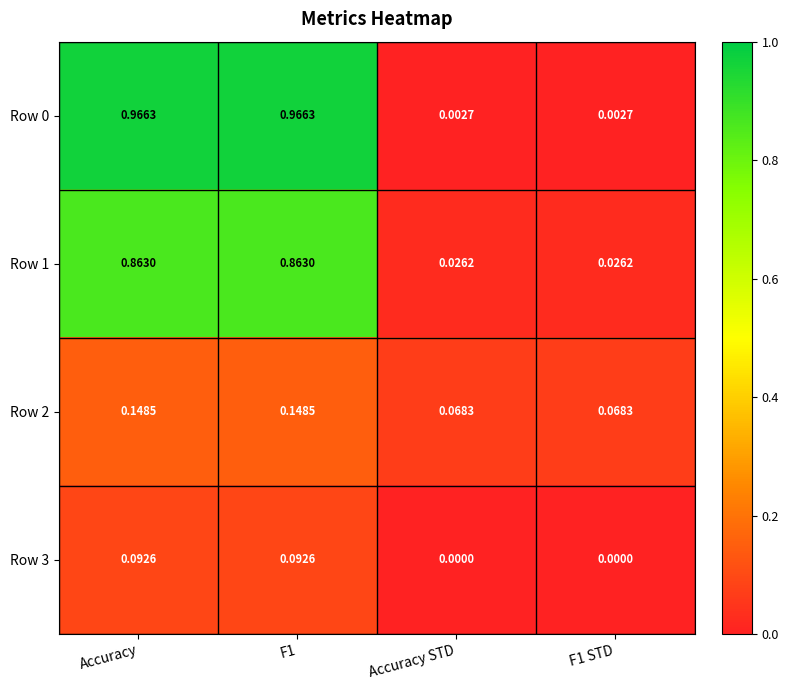

Is the value of Row 1 at F1 STD greater than the value of Row 2 at F1?

No